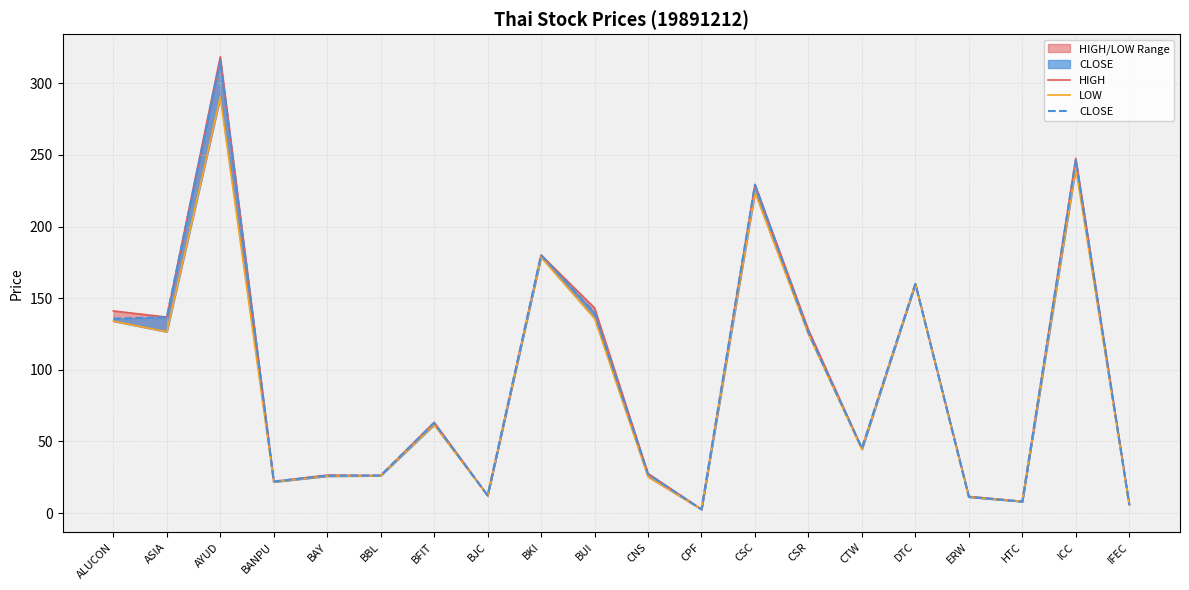

How many values in the CLOSE series exceed 62?

10